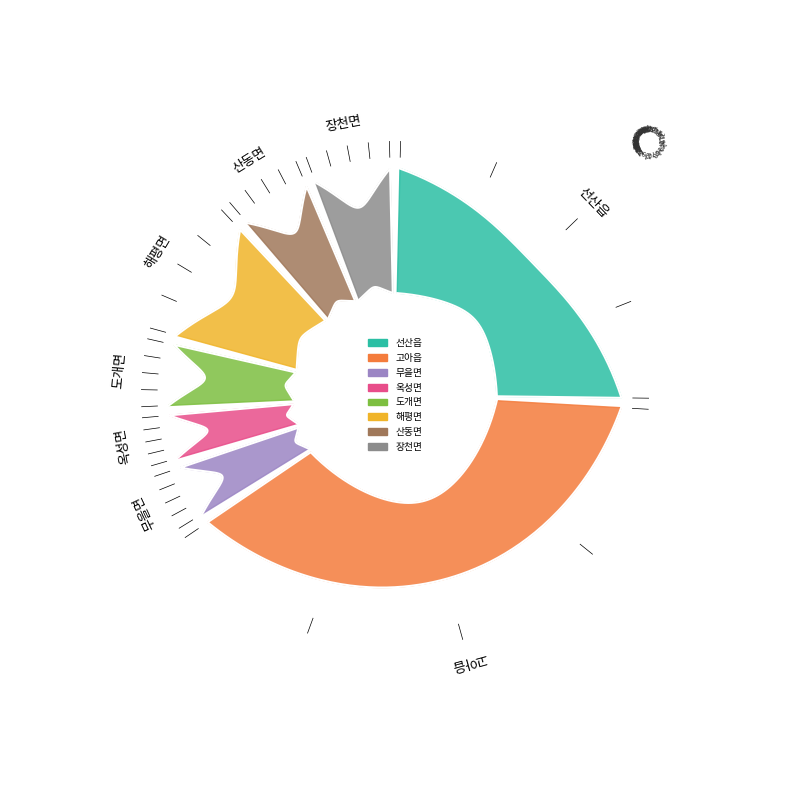

Is there a majority slice in this chart?

No